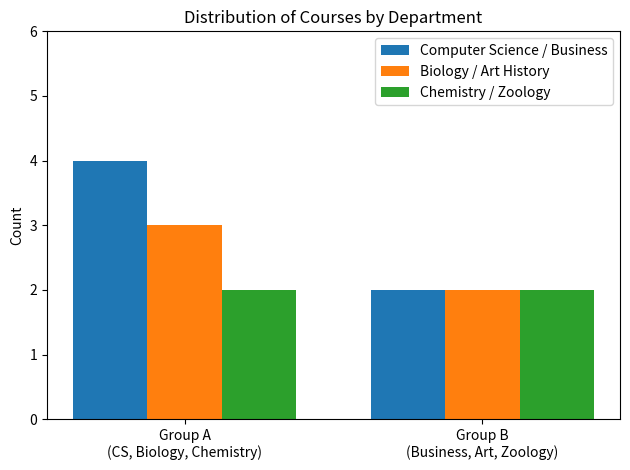

Is it true that Biology / Art History equals 2 at Group B
(Business, Art, Zoology)?

True